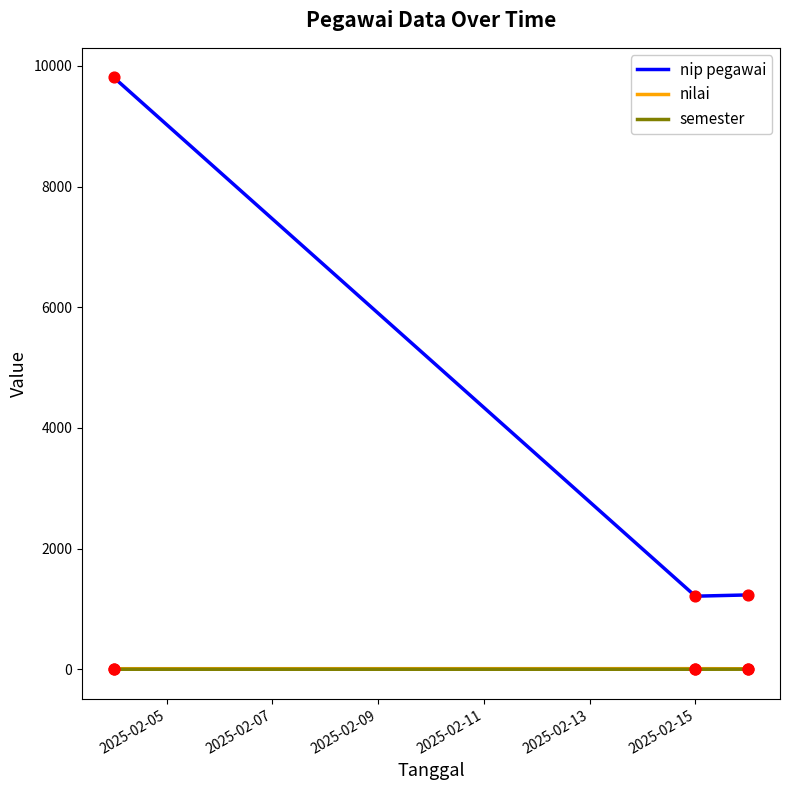

Which series has the largest total across all categories?

nip pegawai